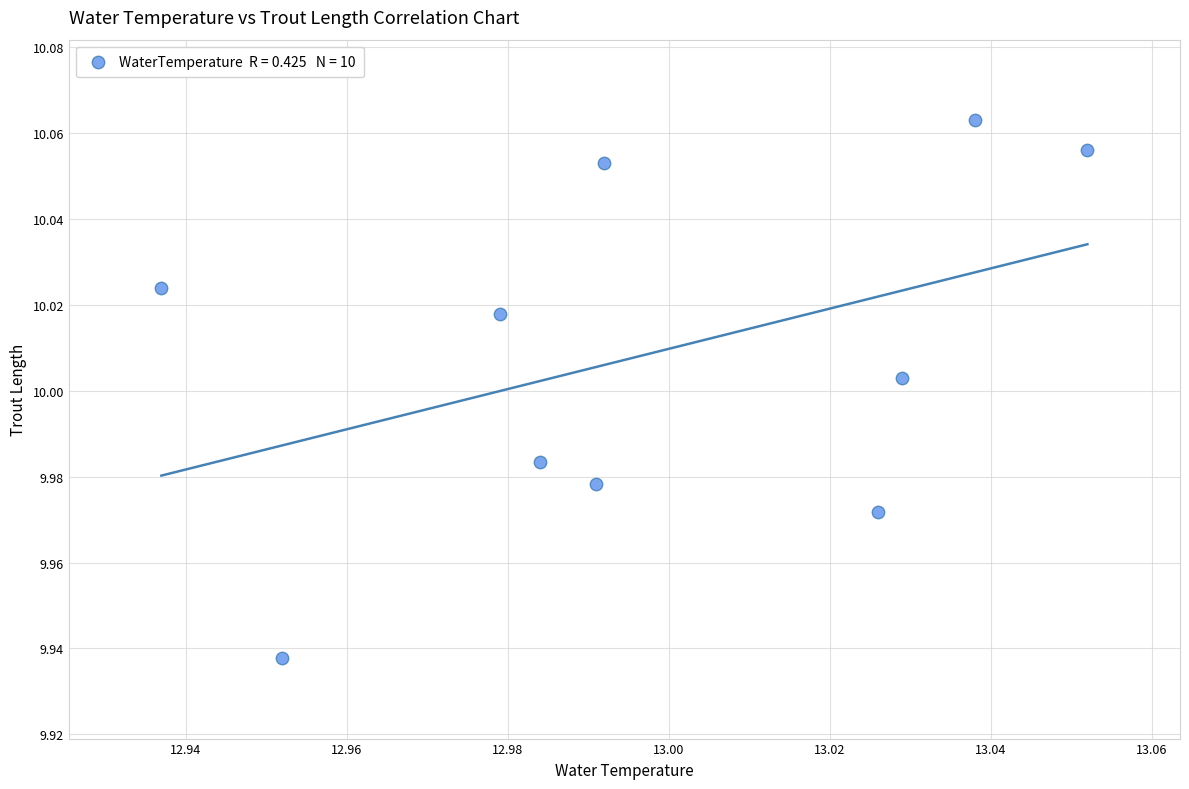

What is the average X value?

13.0